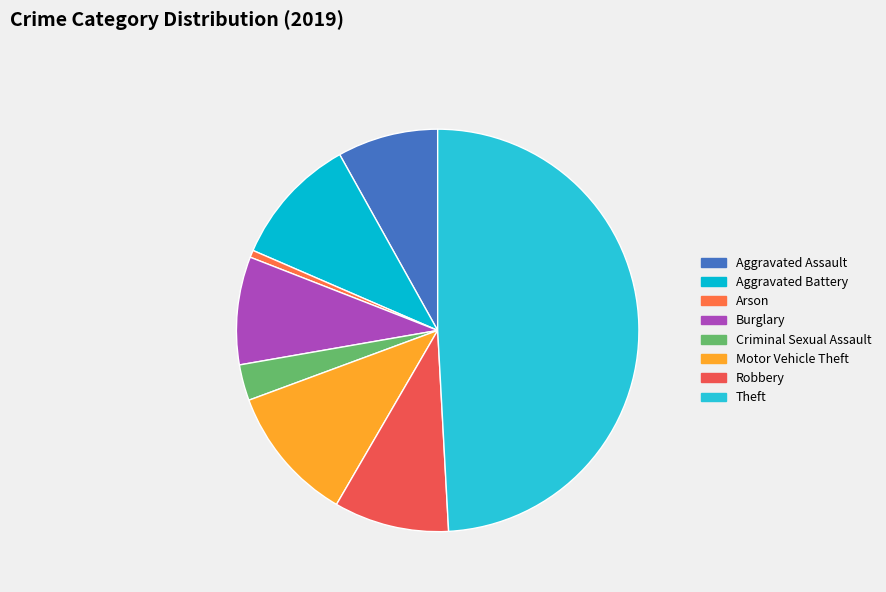

Is Burglary the majority of the pie?

No